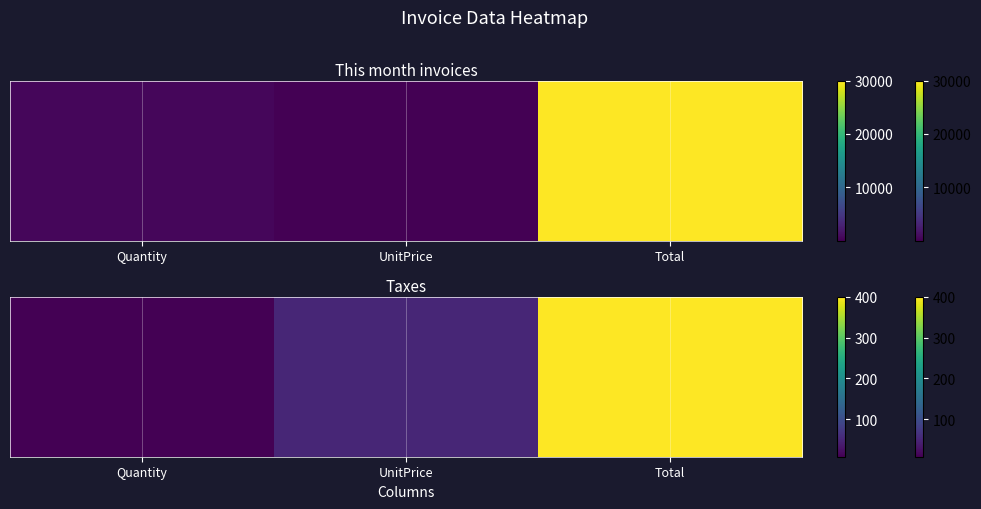

What is the maximum value shown in the chart?

400